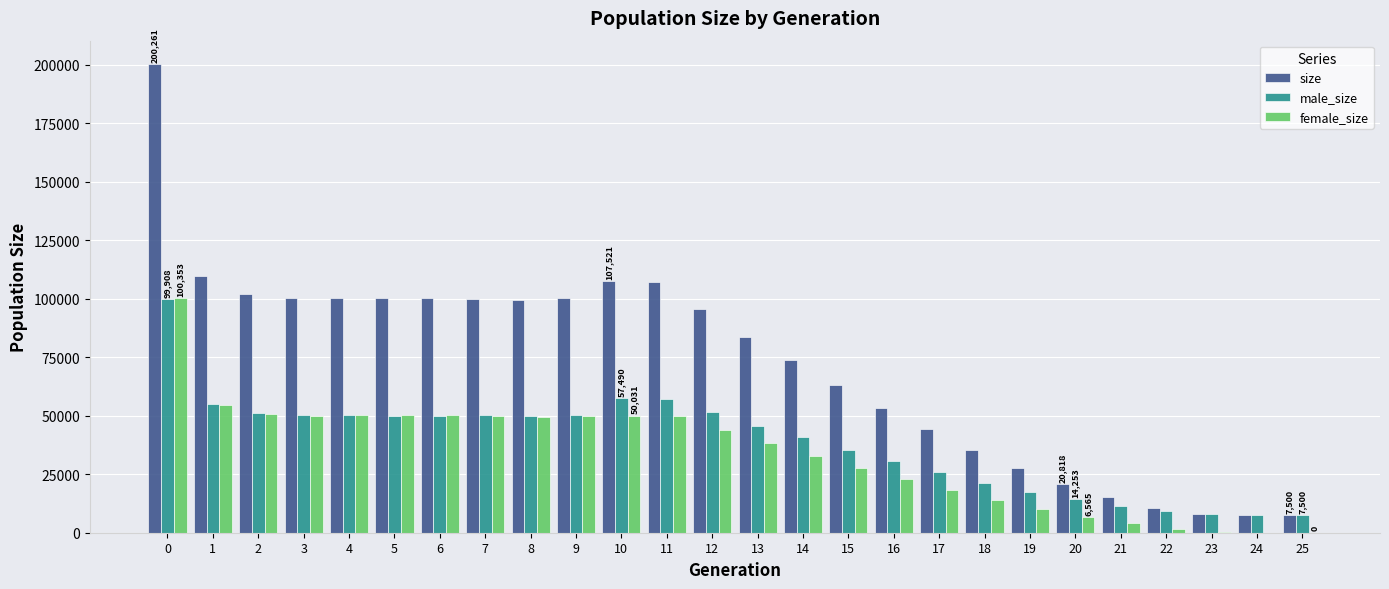

Is the value of male_size at 20 greater than the value of size at 23?

Yes